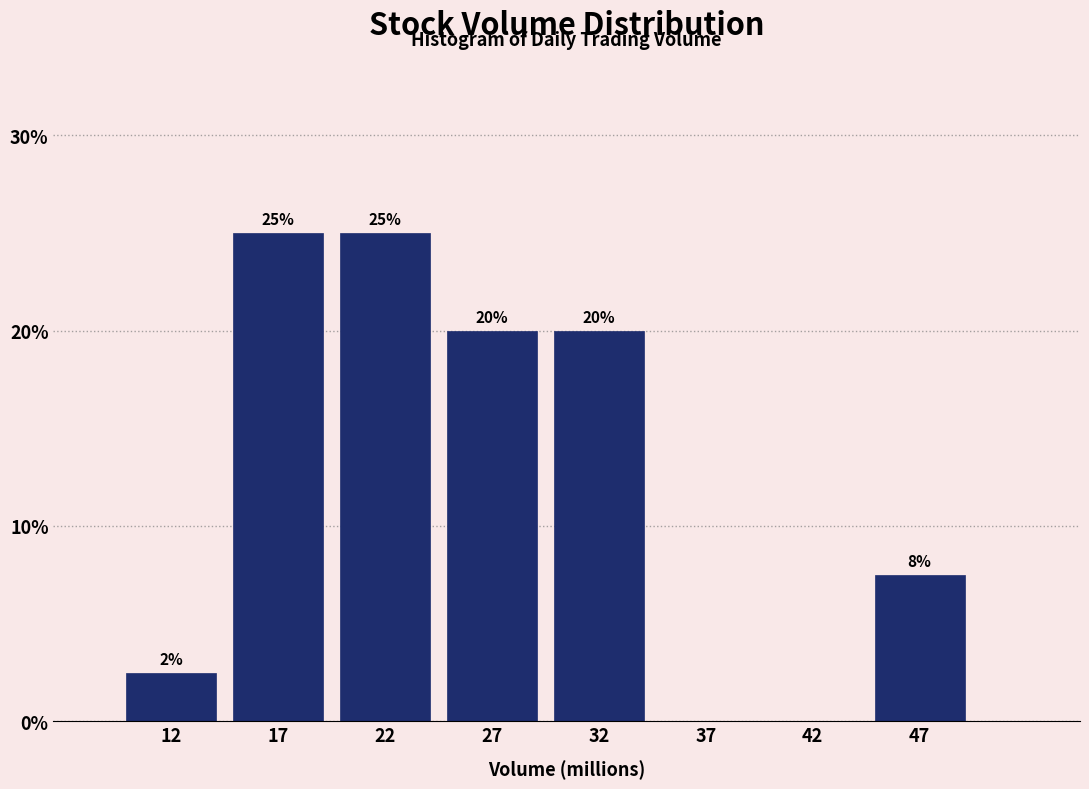

The chart shows a value of 20.0 at 27. True or false?

True